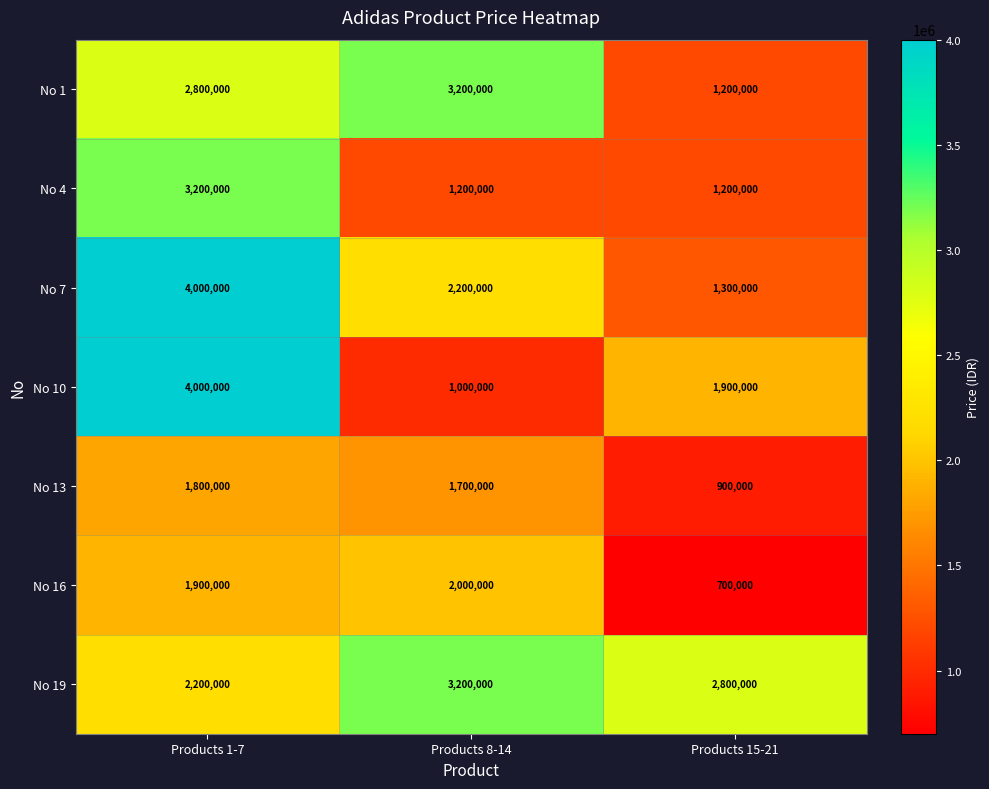

Rank the categories by No 16 value from highest to lowest.

Products 8-14, Products 1-7, Products 15-21